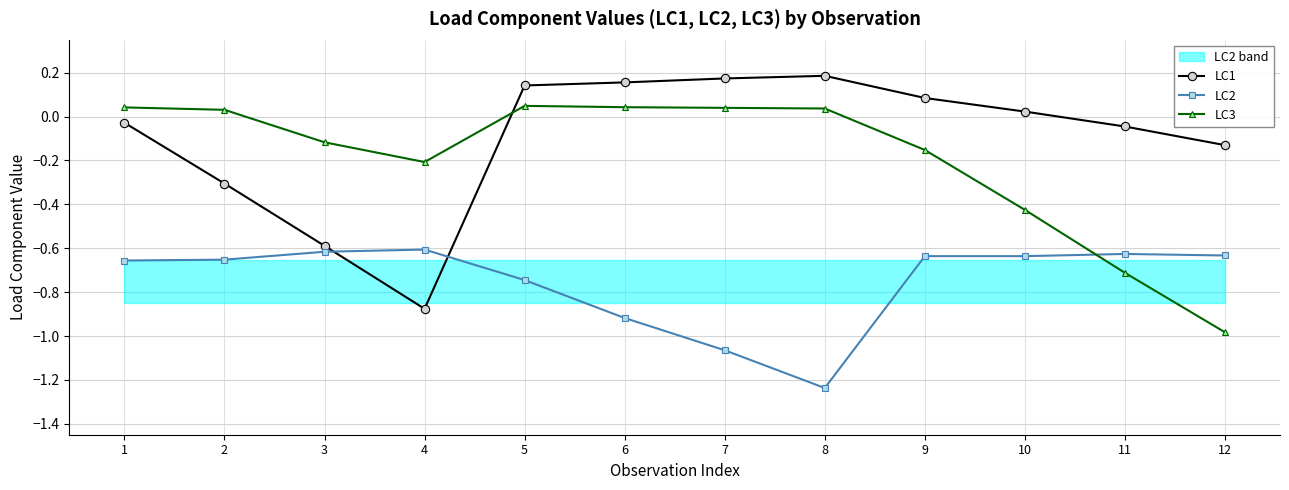

Where do LC1 and LC3 first cross each other?

4 and 5